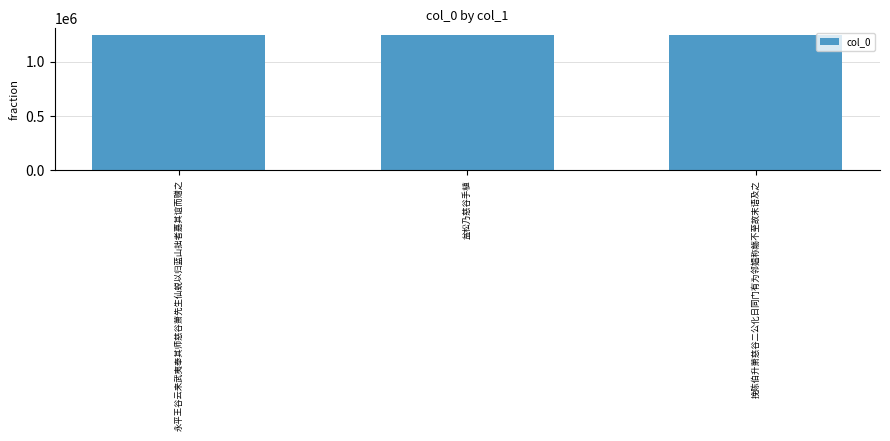

How many series are shown in this chart?

1